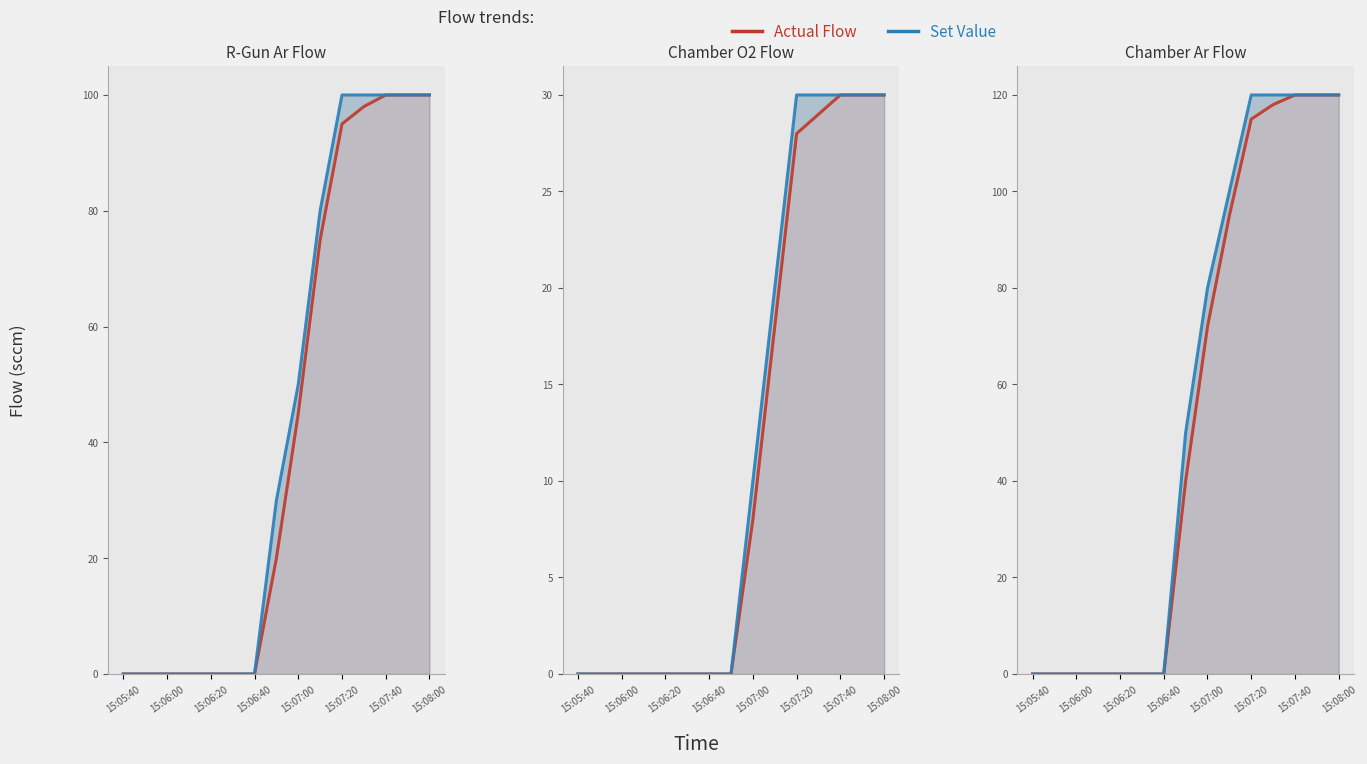

True or false: R-Gun Ar Flow Set Value has more than 1 interior local peaks.

False